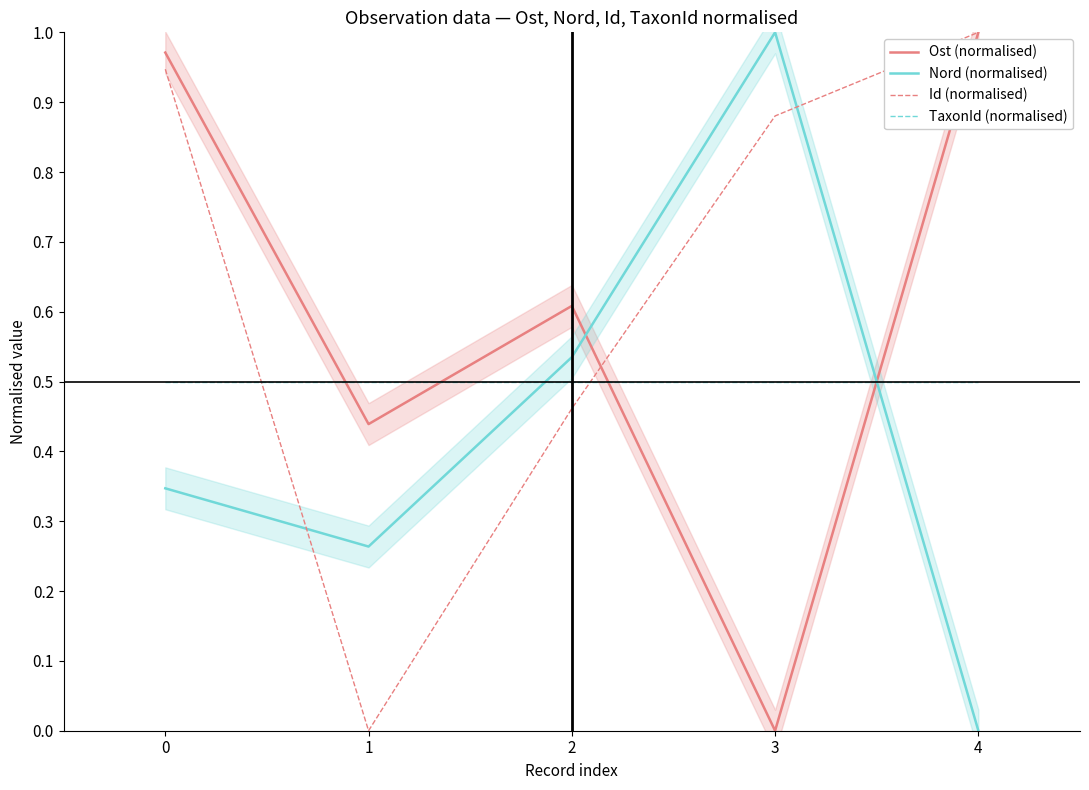

What is the sum of all Nord (normalised) values?

2.1